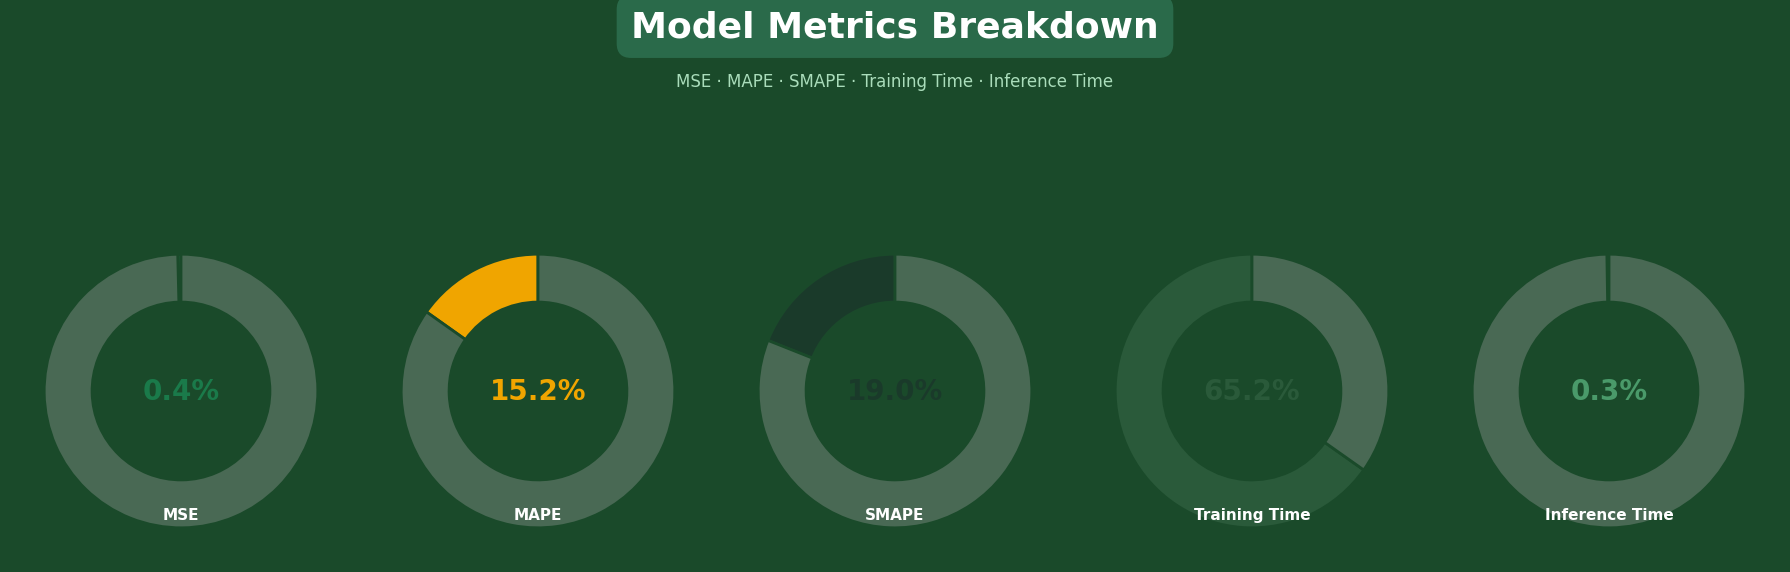

How many slices are in this pie chart?

5